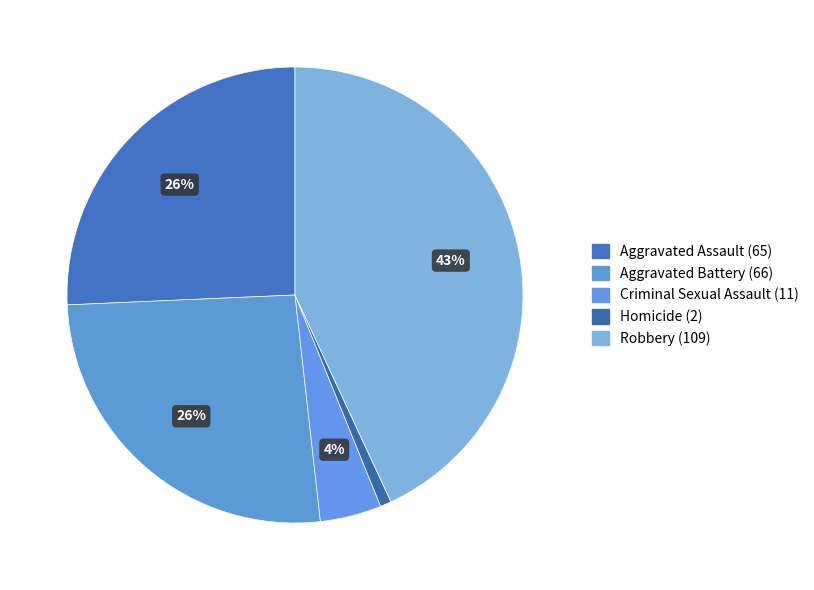

How many slices are in this pie chart?

5